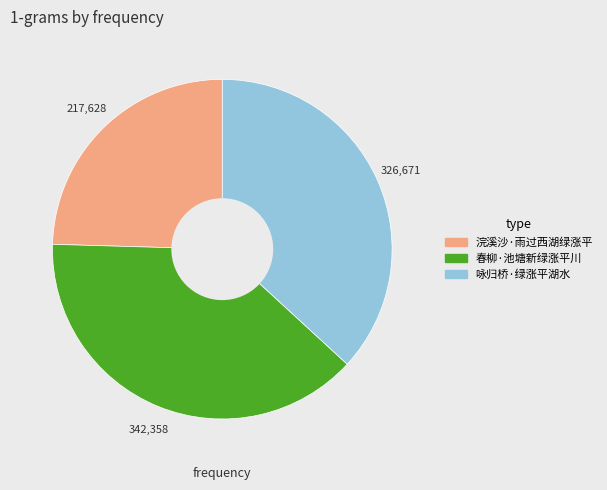

What is the smallest slice in the pie chart?

浣溪沙·雨过西湖绿涨平